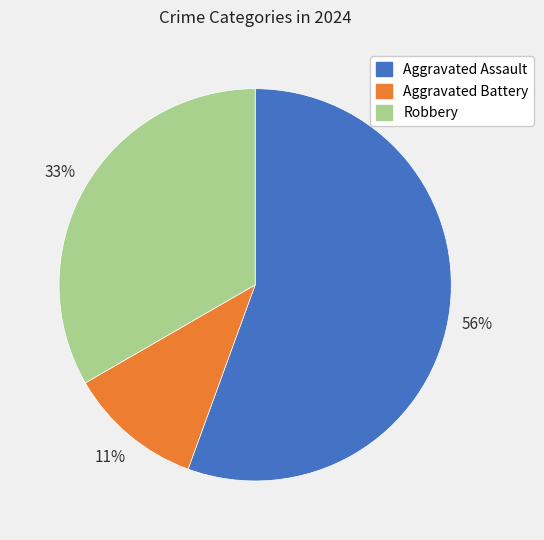

What is the largest slice in the pie chart?

Aggravated Assault